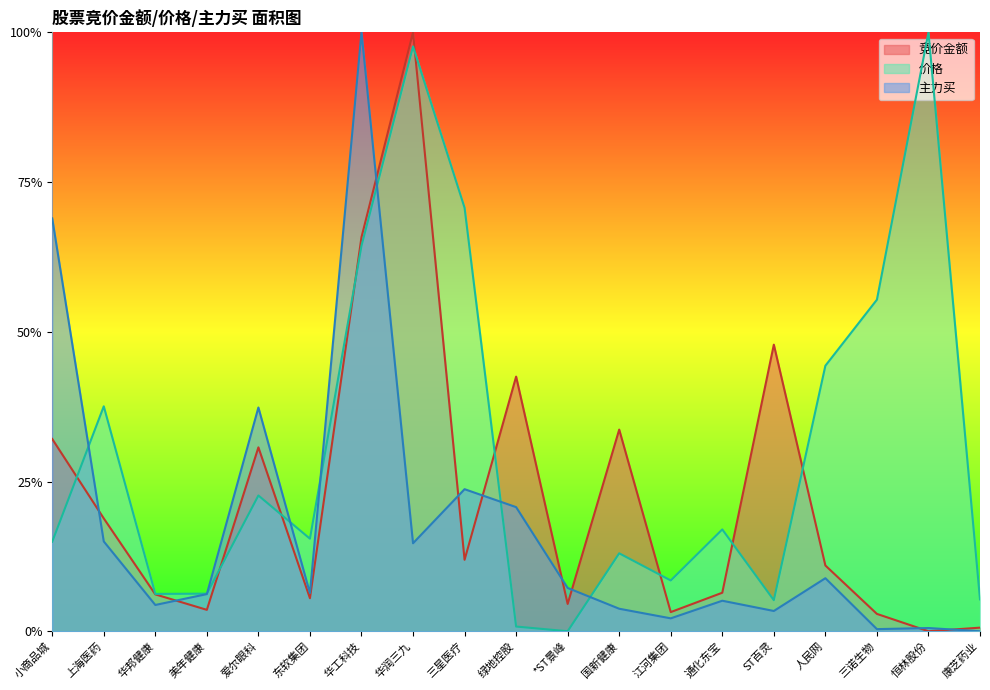

What are all the series names shown in the legend?

竞价金额, 价格, 主力买